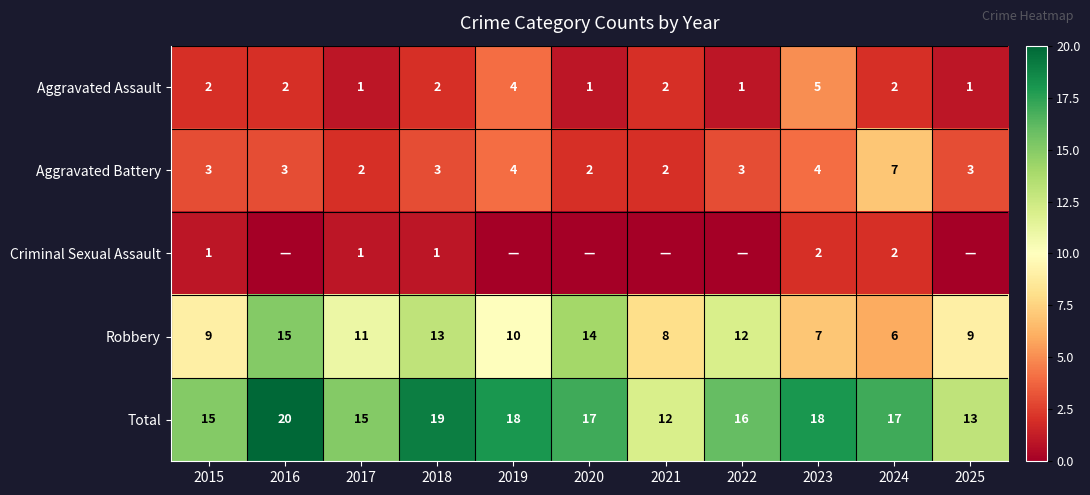

Is the value of Robbery at 2021 greater than the value of Total at 2022?

No